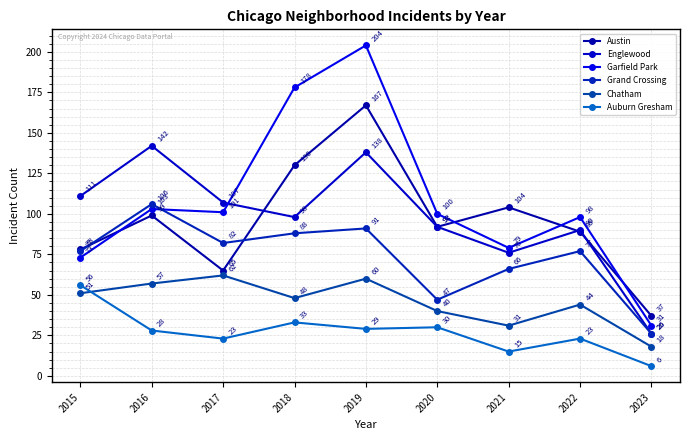

What is the value of the Garfield Park point at the 8th from the left?

98